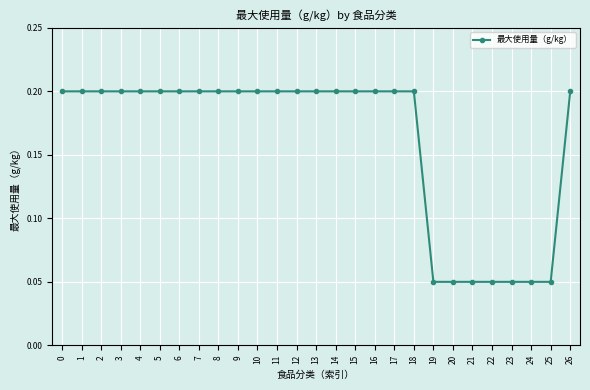

What is the sum of the values at 18 and 7?

0.4